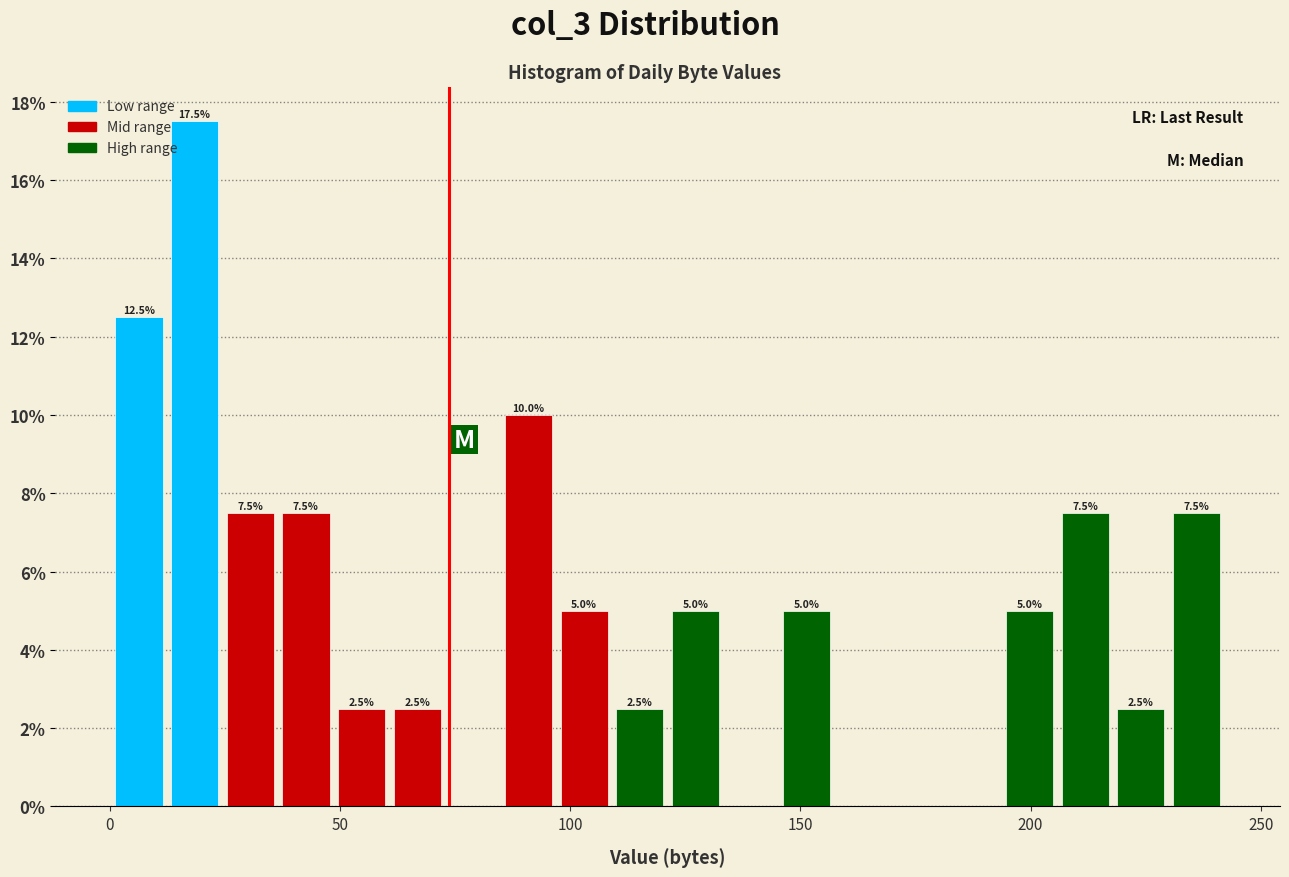

Read against the x-axis, roughly where is the centre of the tallest bar?

20